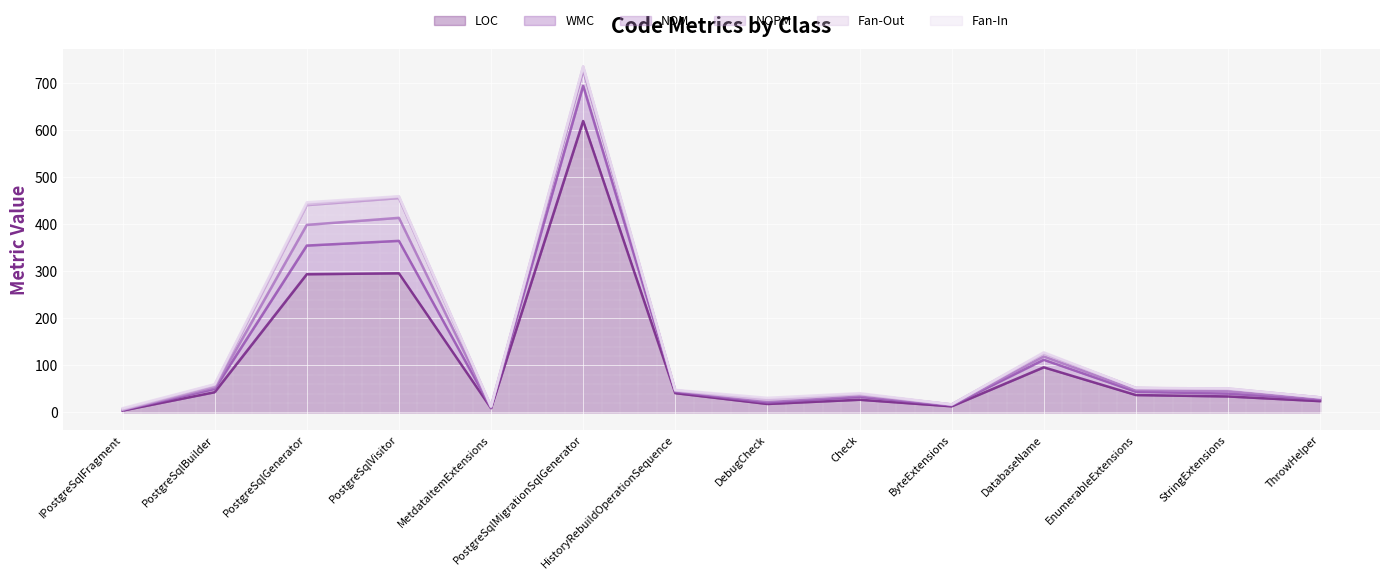

At which category is the sum across all series the highest?

PostgreSqlMigrationSqlGenerator